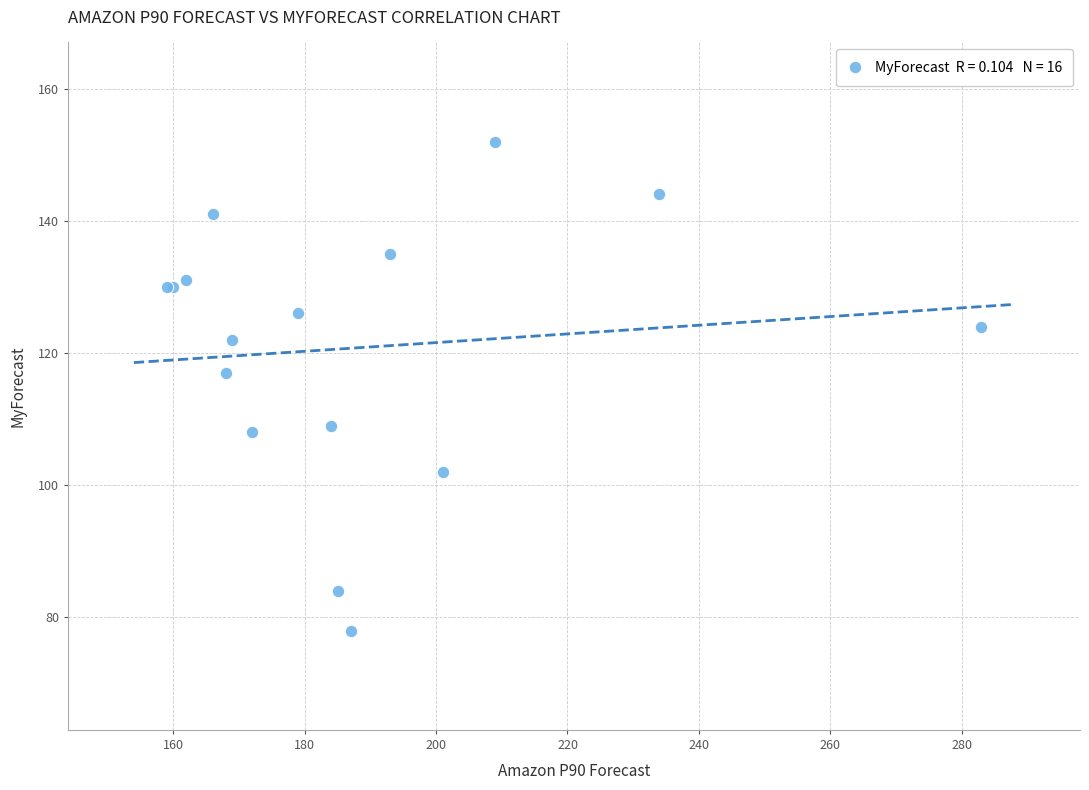

What Y value in the scatter plot is closest to 115?

117